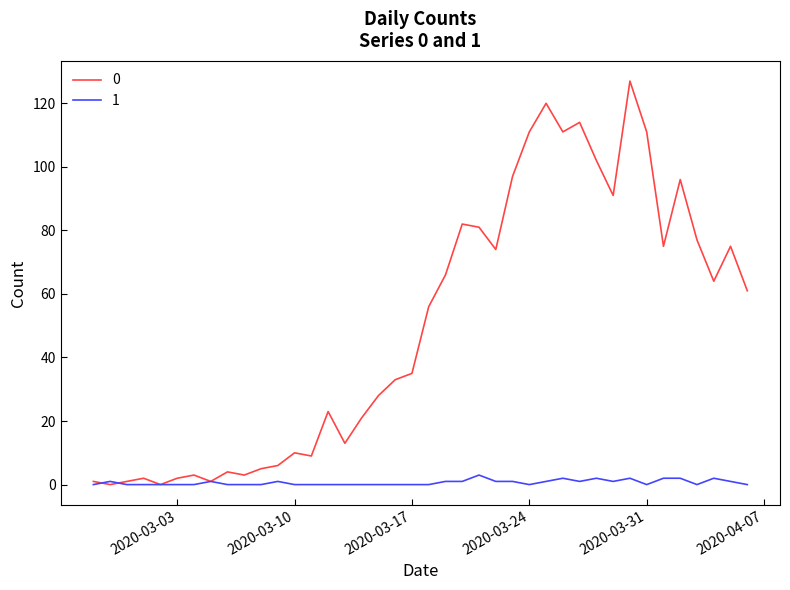

List the series in order of their peak value, highest first.

0, 1